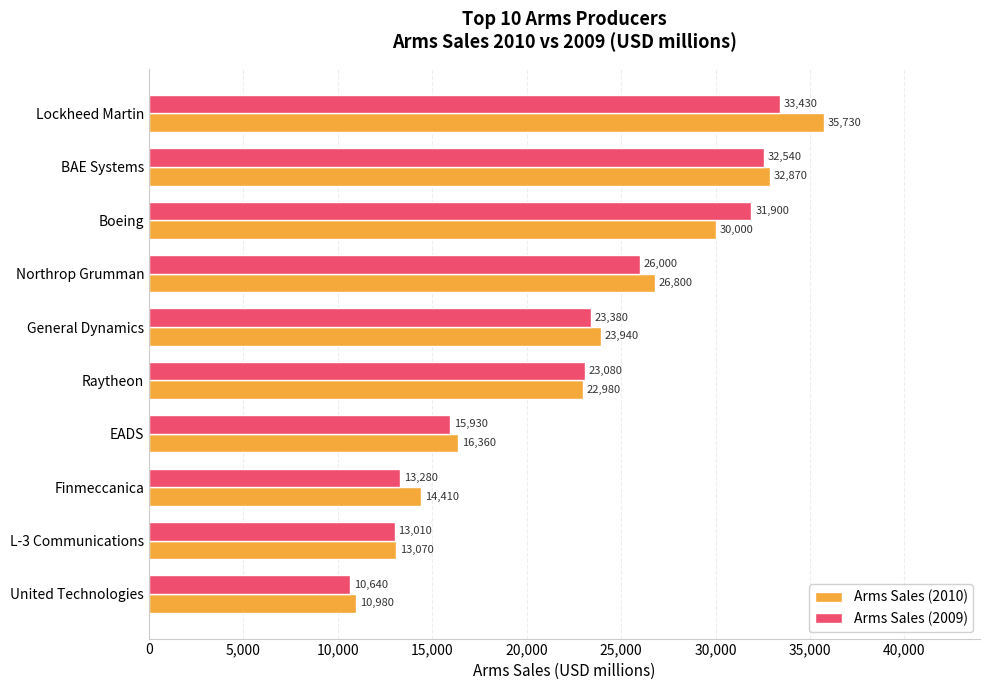

Is the value of Arms Sales (2010) at General Dynamics greater than the value of Arms Sales (2009) at United Technologies?

Yes